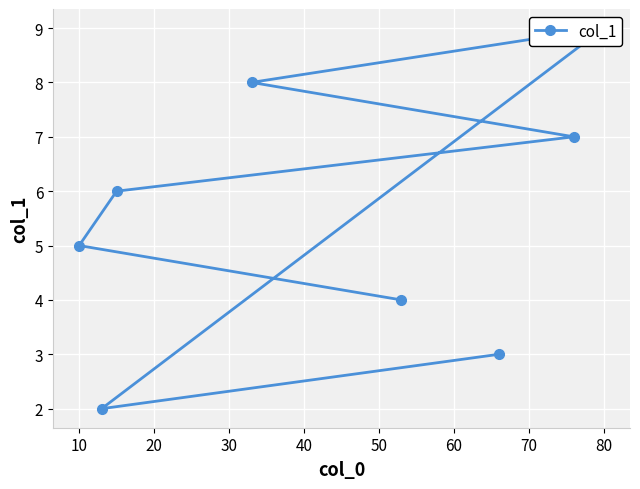

True or false: the data has more than 2 interior local peaks.

False